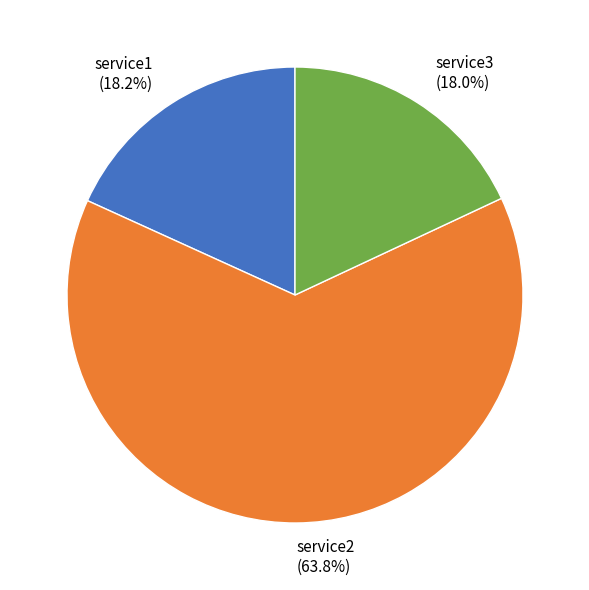

Is service3 the majority of the pie?

No